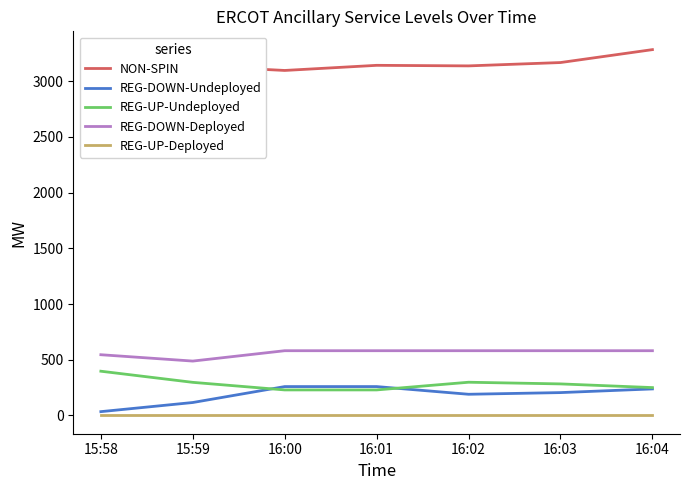

What is the sum of all REG-UP-Undeployed values?

1983